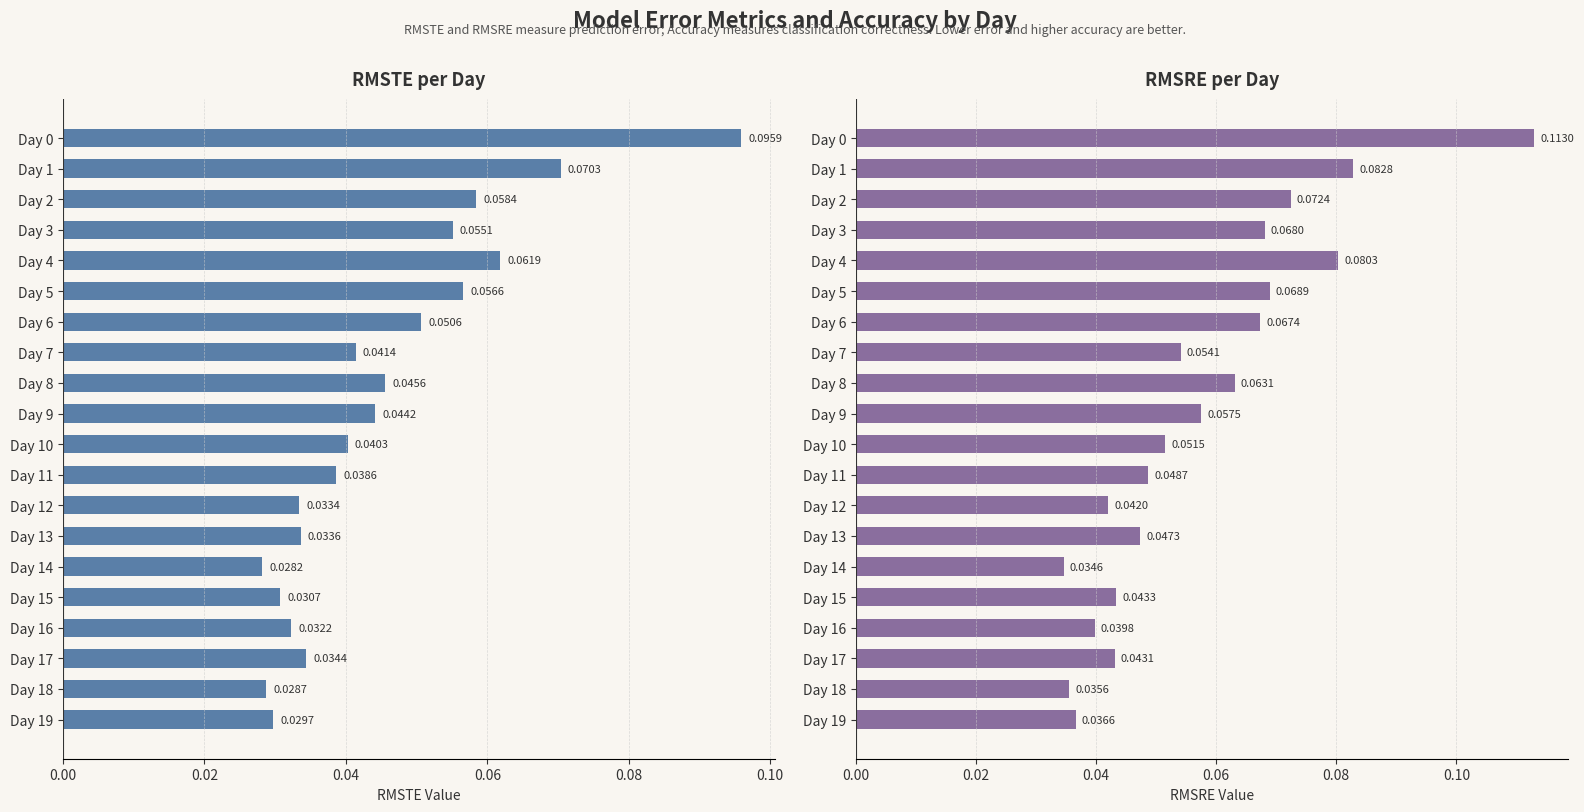

Are the bars grouped side by side (vs. stacked)?

Yes